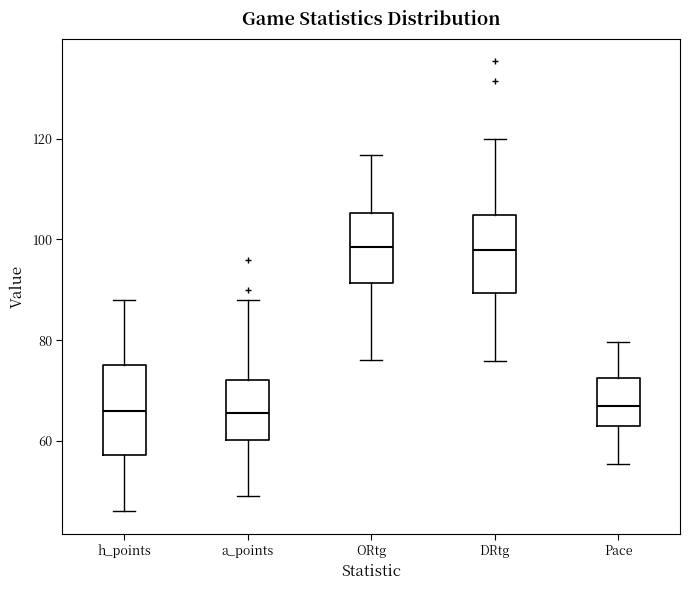

Reading left to right, read every box against the y-axis: the position of its median line, the range the box covers, and the ends of its whiskers. The values are not printed on the chart, so give them approximately, as read against the axis.

h_points: median 66, box 58 to 76, whiskers 46 to 88
a_points: median 66, box 60 to 72, whiskers 50 to 88
ORtg: median 98, box 92 to 106, whiskers 76 to 116
DRtg: median 98, box 90 to 104, whiskers 76 to 120
Pace: median 66, box 62 to 72, whiskers 56 to 80